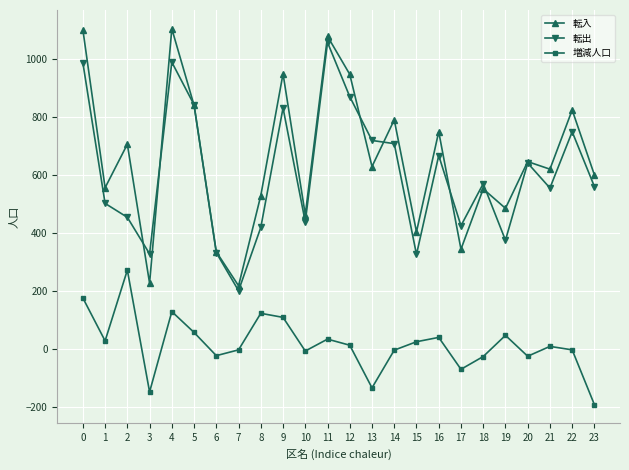

Which series has the largest total across all categories?

転入